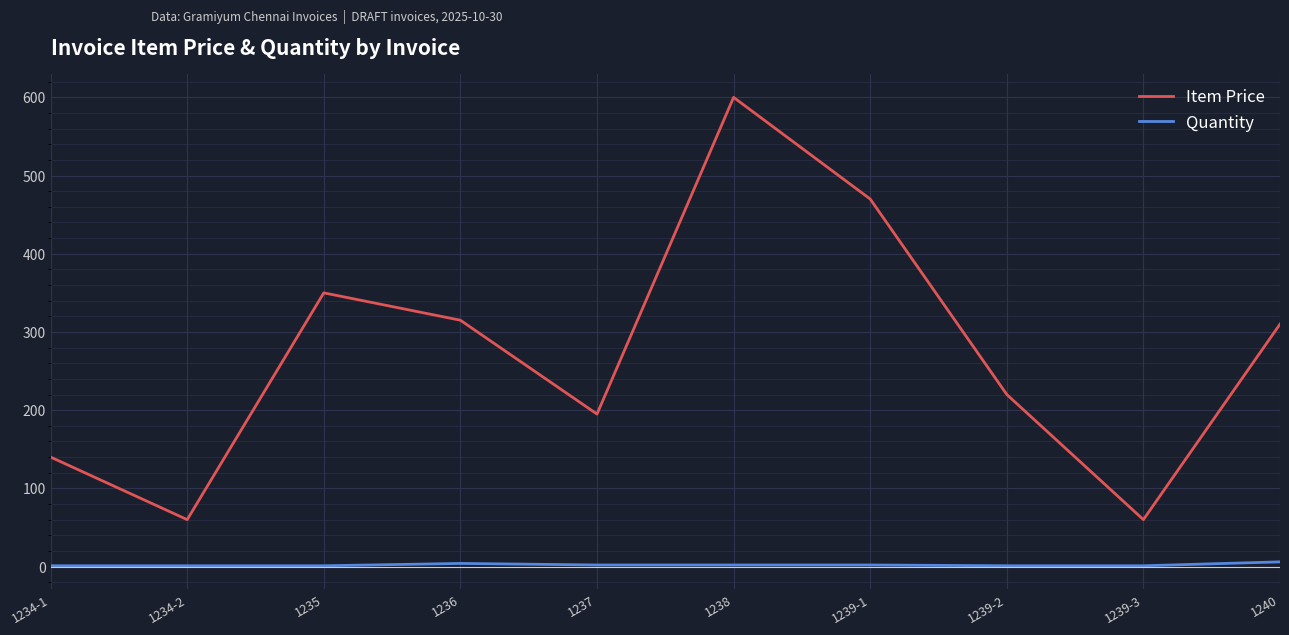

What is the difference between the highest and lowest values at 1236?

311